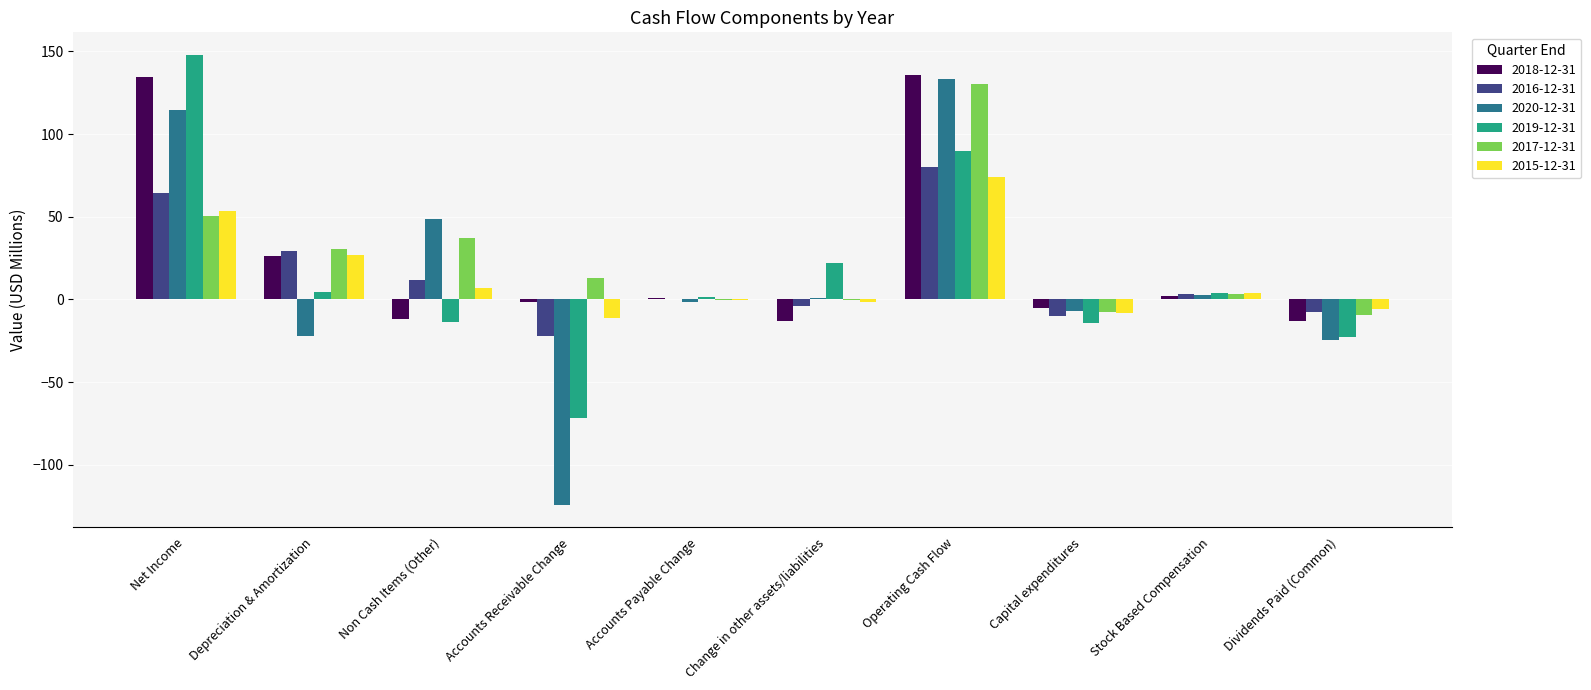

Which series changed the most between Net Income and Dividends Paid (Common)?

2019-12-31